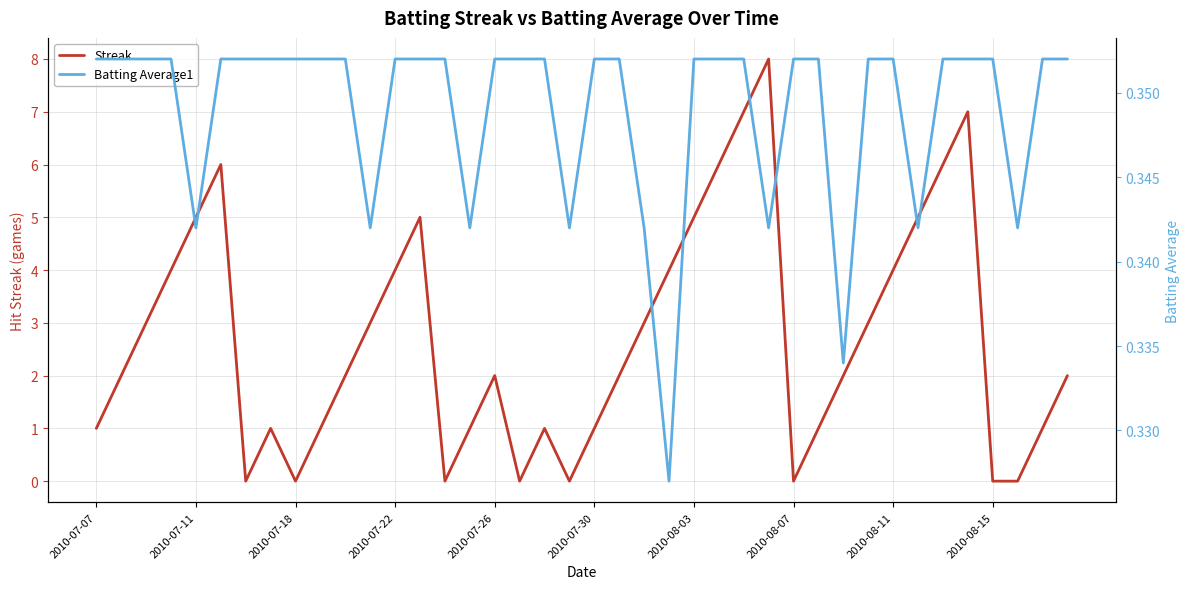

List the series in order of their peak value, highest first.

Streak, Batting Average1